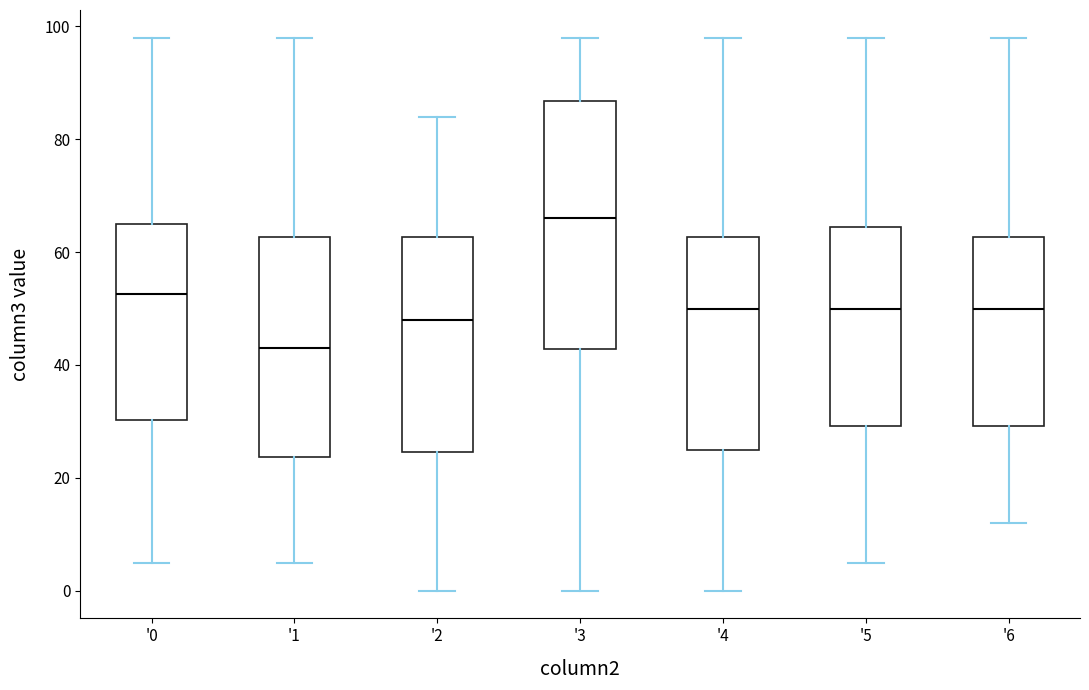

Where is the upper edge of the box for '2 on the y-axis? The values are not printed on the chart, so give them approximately, as read against the axis.

62